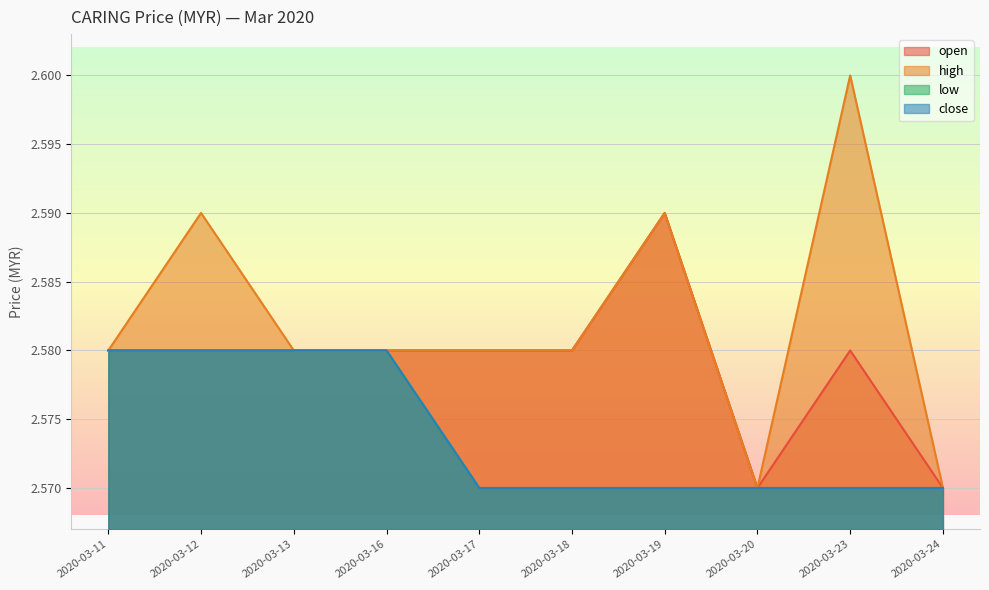

At which label is low closest to 2?

2020-03-17